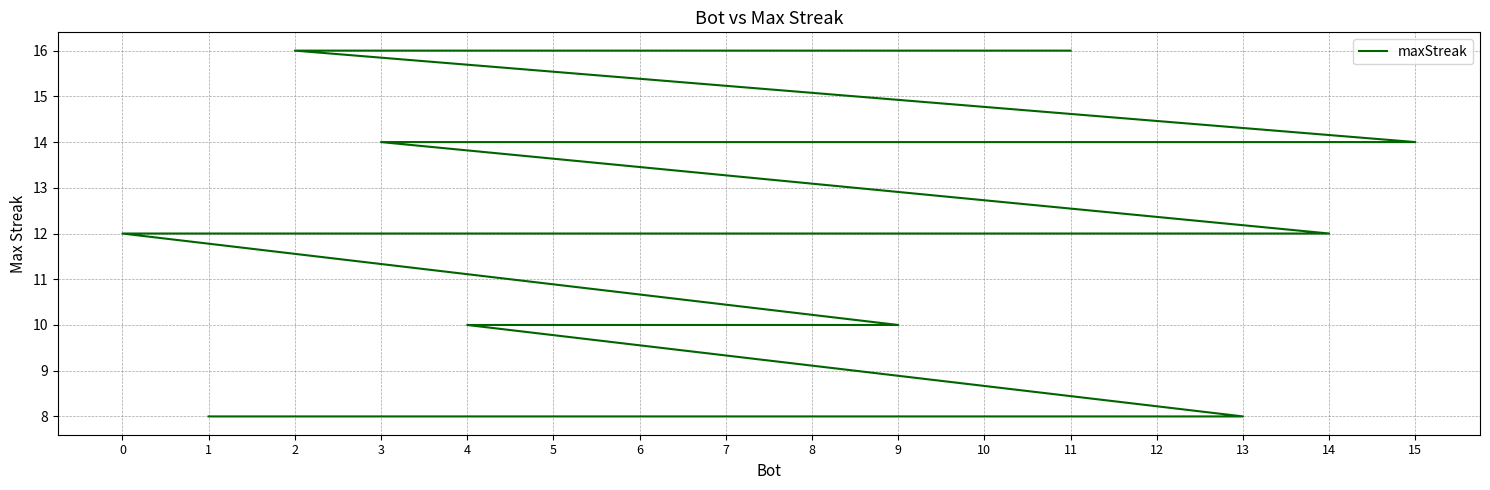

Does the chart display data point markers on the line(s)?

No